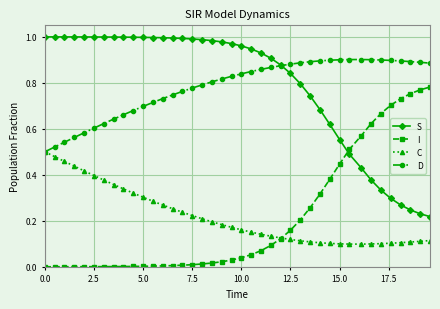

List the series in order of their peak value, lowest first.

C, I, D, S